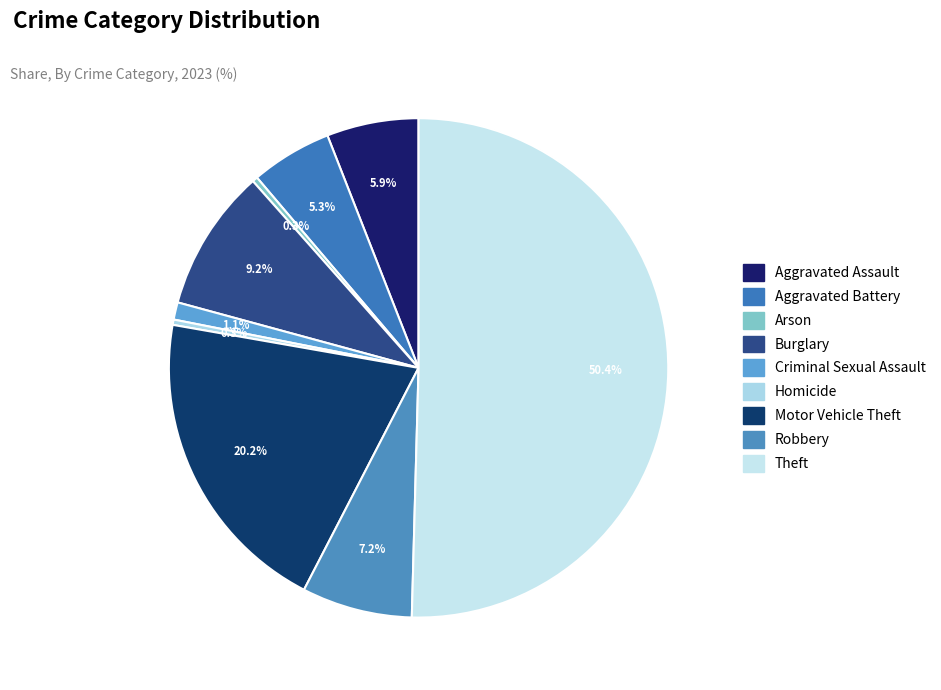

How many segments does this pie chart have?

9